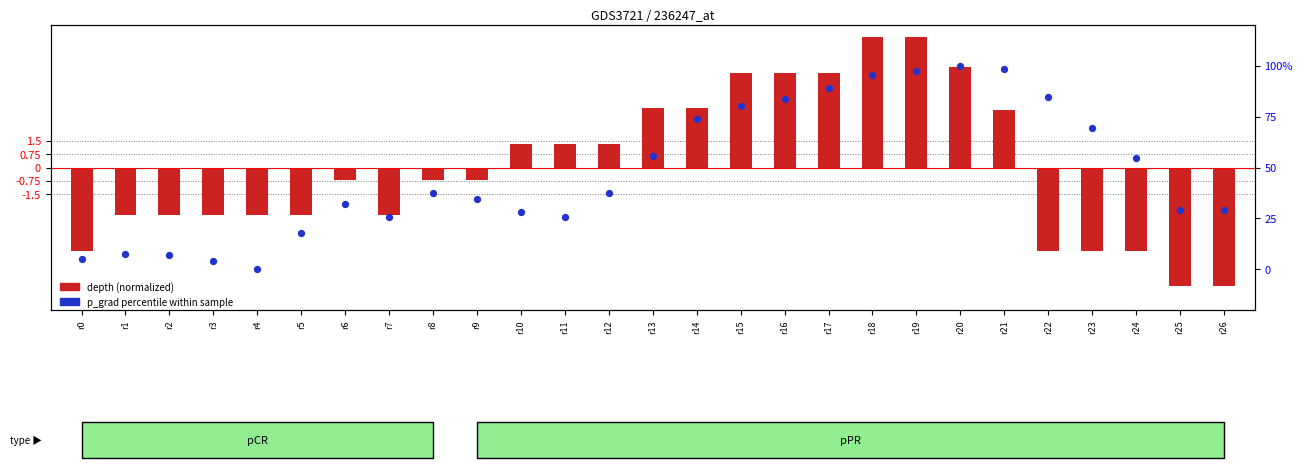

What is the total value across all series at r12?

38.6